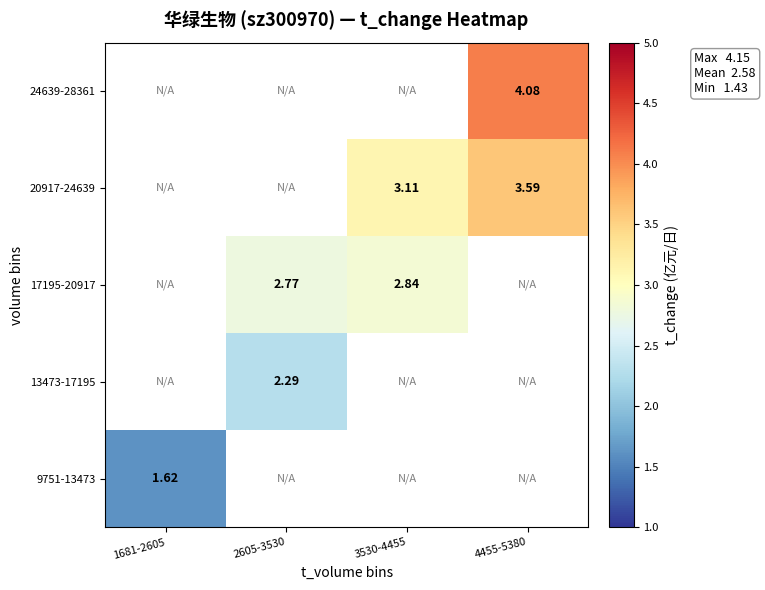

At how many categories does at least one series exceed 3?

2